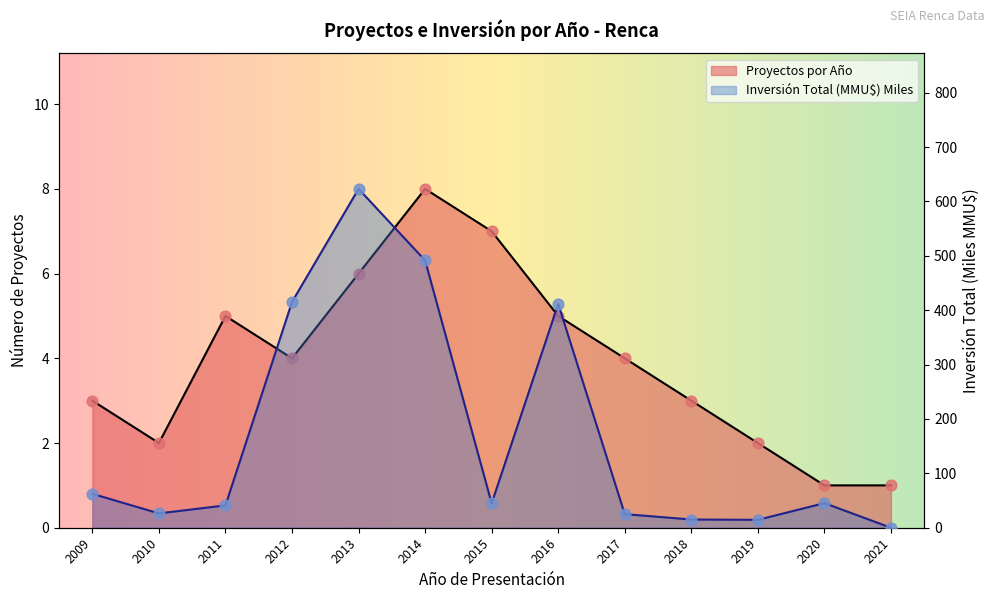

Which series has the largest total across all categories?

Inversión Total (MMU$)